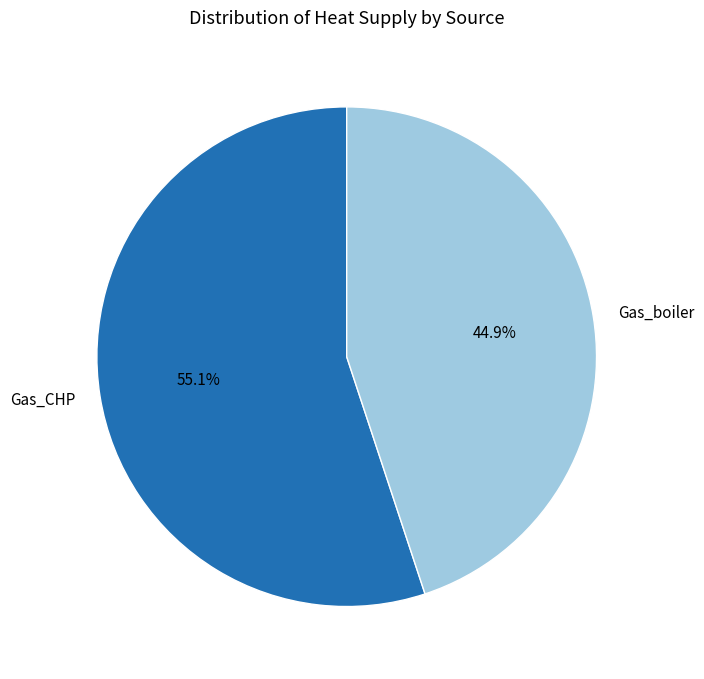

The Gas_boiler slice represents 45% of the pie. True or false?

True